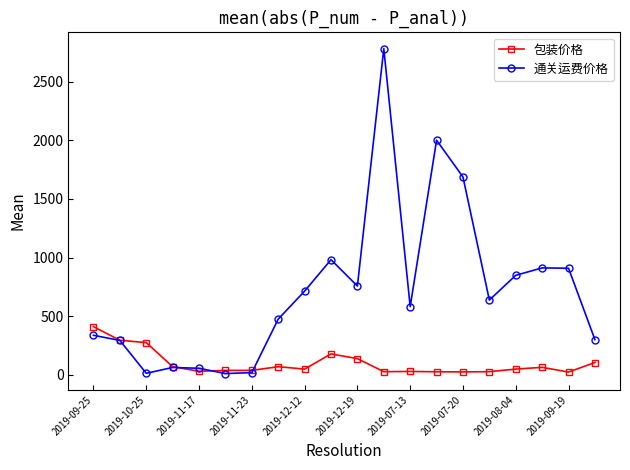

Which series ends up on top after the final intersection of 包装价格 and 通关运费价格?

通关运费价格